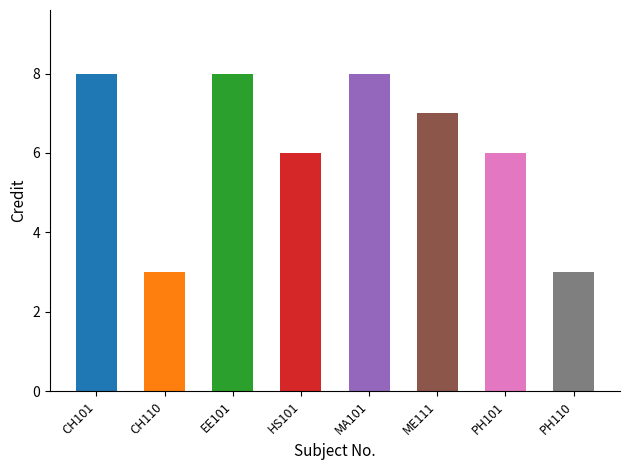

Is it true that the value at EE101 is 8?

True